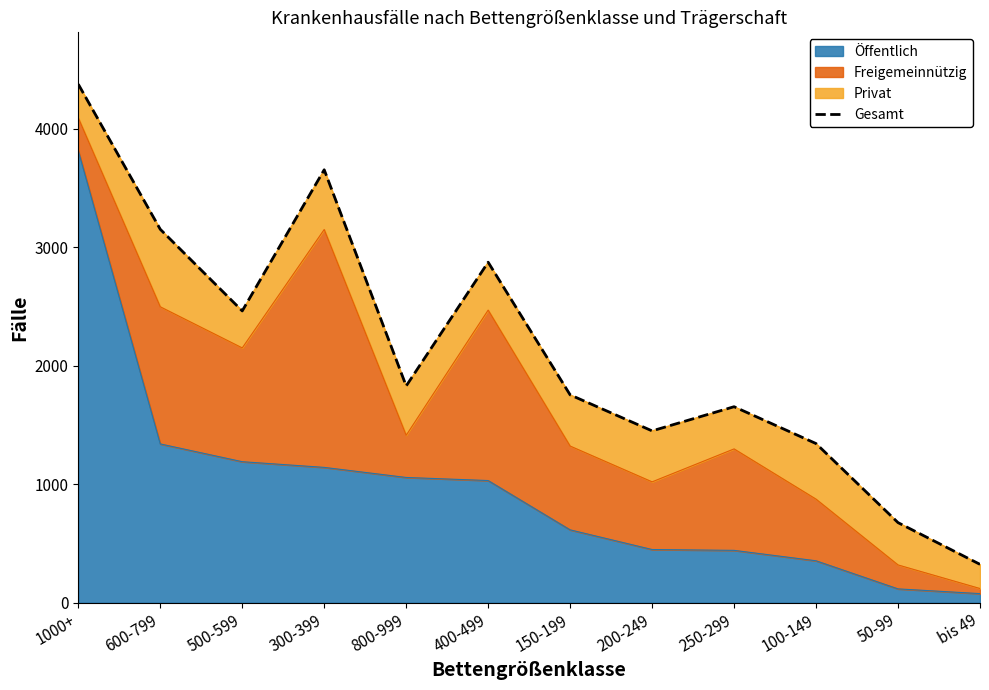

Rank the categories by value from lowest to highest.

bis 49, 50-99, 100-149, 200-249, 250-299, 150-199, 800-999, 500-599, 400-499, 600-799, 300-399, 1000+